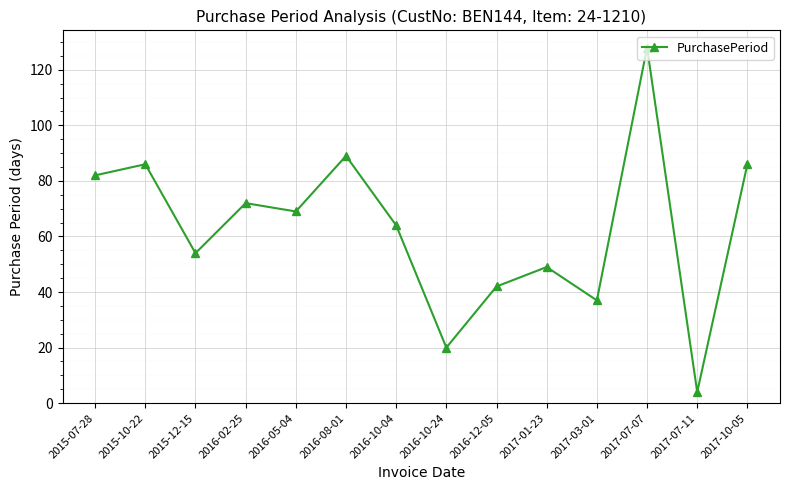

Is it true that the value at 2016-08-01 is 89?

True